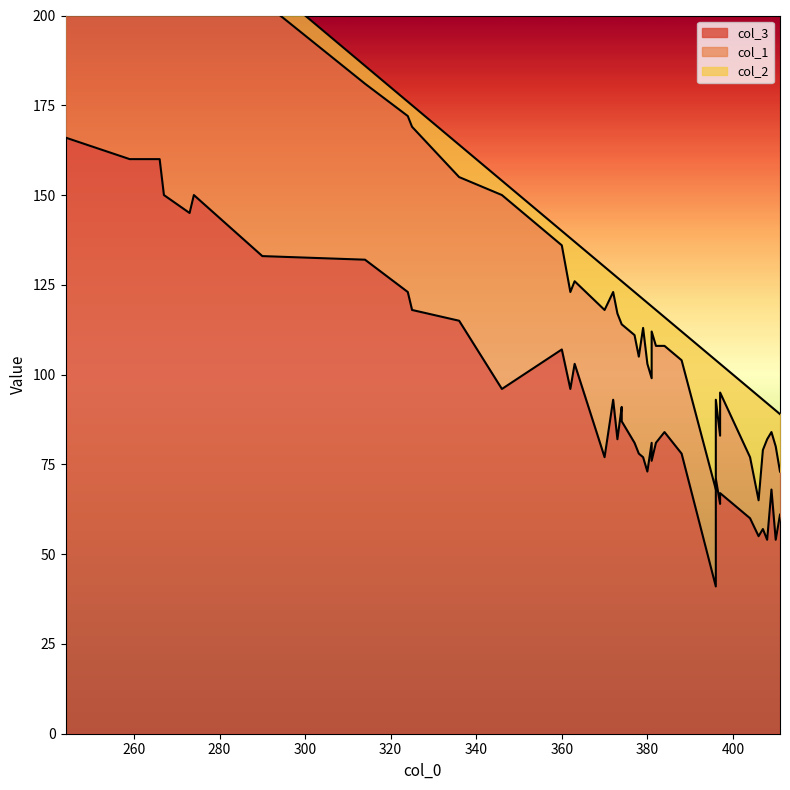

True or false: col_2 has a value of 12 at 374.

True